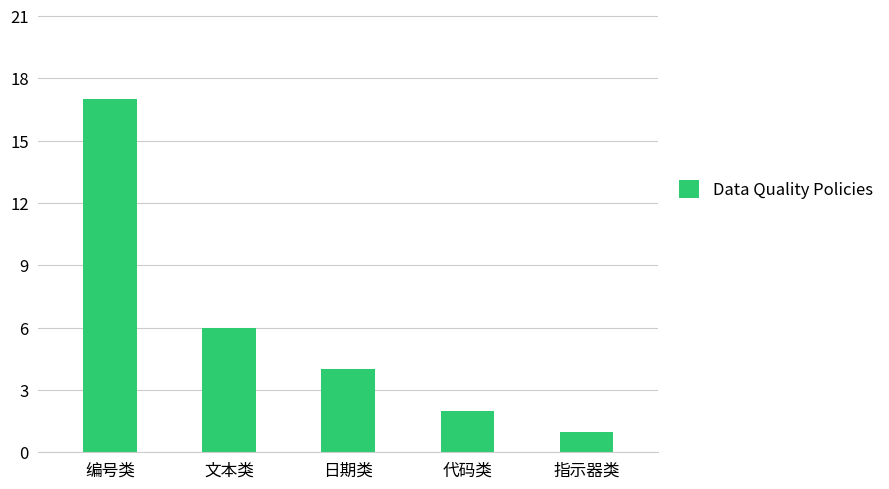

What is the label of the 3rd bar from the right?

日期类